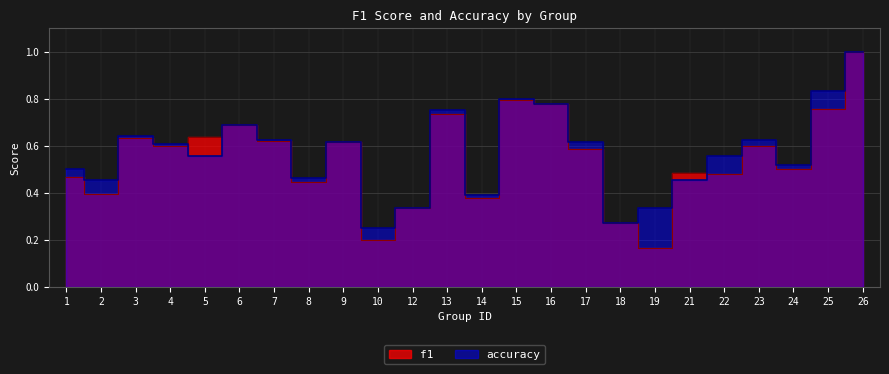

Where is f1 nearest to the value 0?

19